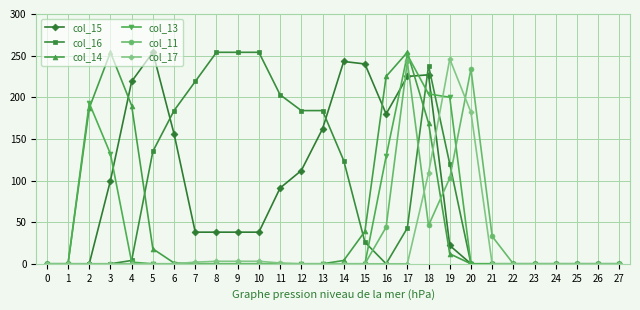

At which label is col_17 closest to 123?

18